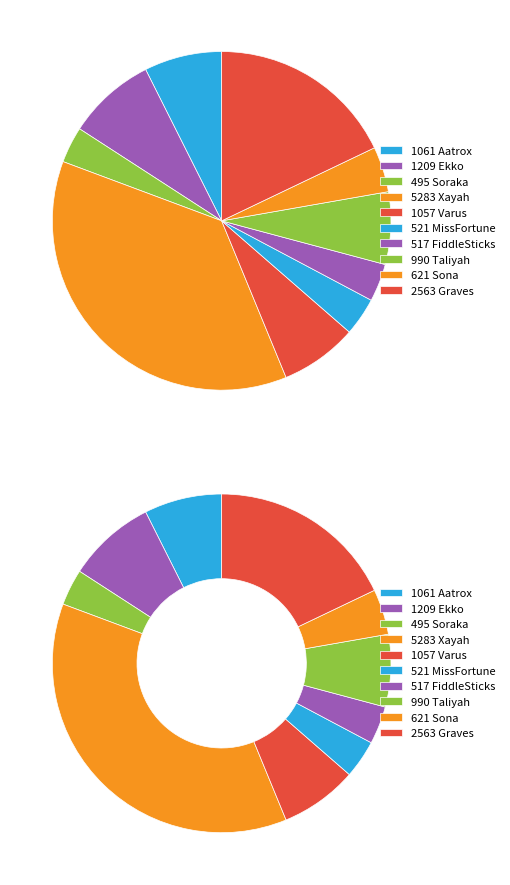

How many slices are in this pie chart?

10